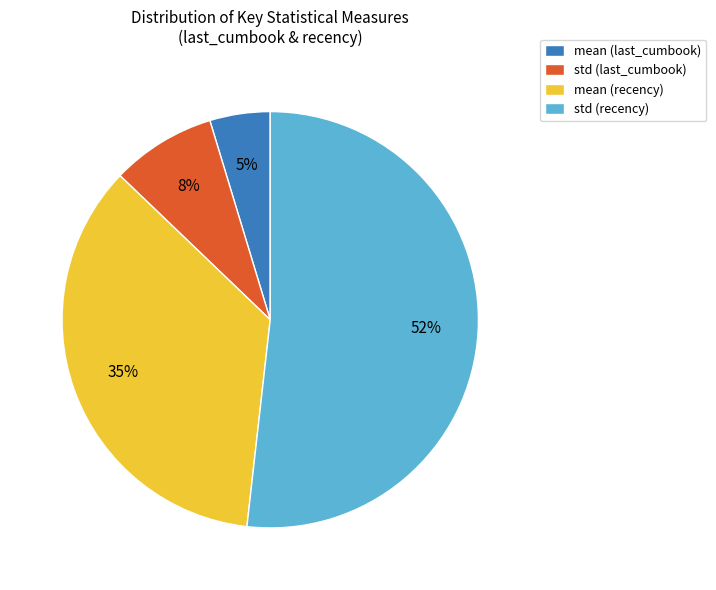

Rank the categories by value from highest to lowest.

std (recency), mean (recency), std (last_cumbook), mean (last_cumbook)